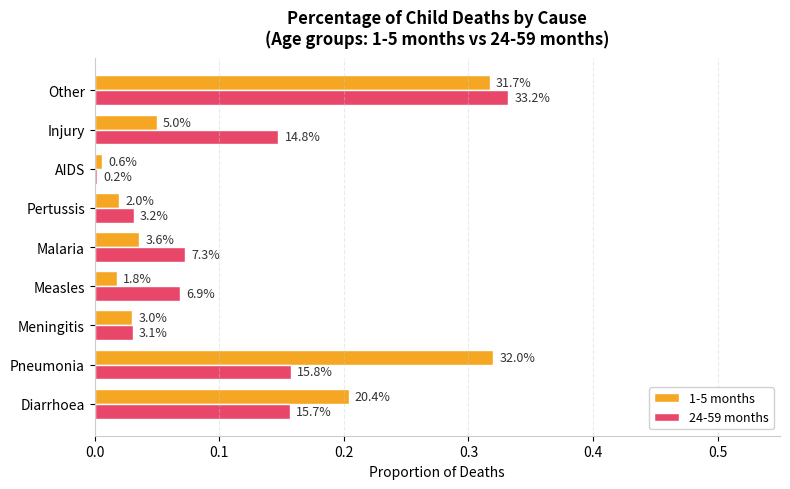

What are all the series names shown in the legend?

1-5 months, 24-59 months